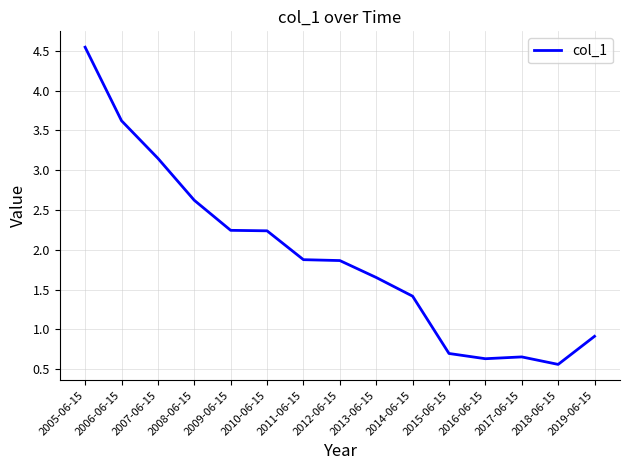

What is the difference between the maximum and minimum values?

4.0